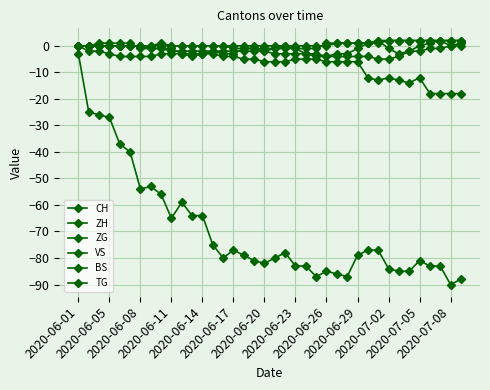

Reading left to right, extract all data points from this chart.

CH: -3	-25	-26	-27	-37	-40	-54	-53	-56	-65	-59	-64	-64	-75	-80	-77	-79	-81	-82	-80	-78	-83	-83	-87	-85	-86	-87	-79	-77	-77	-84	-85	-85	-81	-83	-83	-90	-88
ZH: 0	-2	-2	-3	-4	-4	-4	-4	-3	-3	-3	-3	-3	-2	-3	-3	-1	-1	-2	-1	0	-1	-3	-4	-4	-3	-3	-1	1	2	-1	-3	-2	0	1	2	0	1
ZG: 0	0	0	0	0	0	0	0	1	0	0	0	0	0	0	0	0	0	0	0	0	0	0	0	0	1	1	1	1	1	2	2	2	2	2	2	2	2
VS: 0	0	0	0	0	0	0	-1	-1	-1	-3	-4	-3	-3	-4	-4	-5	-5	-6	-6	-6	-5	-5	-5	-6	-6	-6	-6	-12	-13	-12	-13	-14	-12	-18	-18	-18	-18
BS: 0	0	1	1	1	1	-1	-1	-1	-2	-2	-2	-2	-2	-2	-2	-2	-2	-2	-3	-3	-3	-3	-3	-4	-4	-4	-4	-4	-5	-5	-4	-2	-2	-1	-1	0	0
TG: 0	0	0	0	0	0	0	0	0	0	0	0	0	0	0	-1	-1	-1	-1	-1	-1	-1	-1	-1	1	1	1	1	1	2	2	2	2	2	2	2	2	2